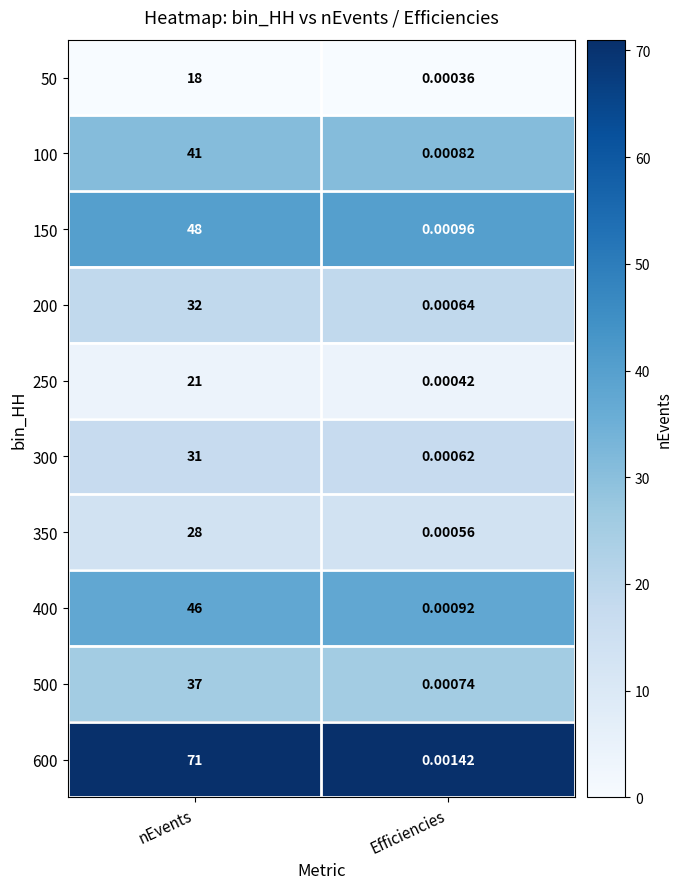

Which series has the largest range (max minus min)?

600